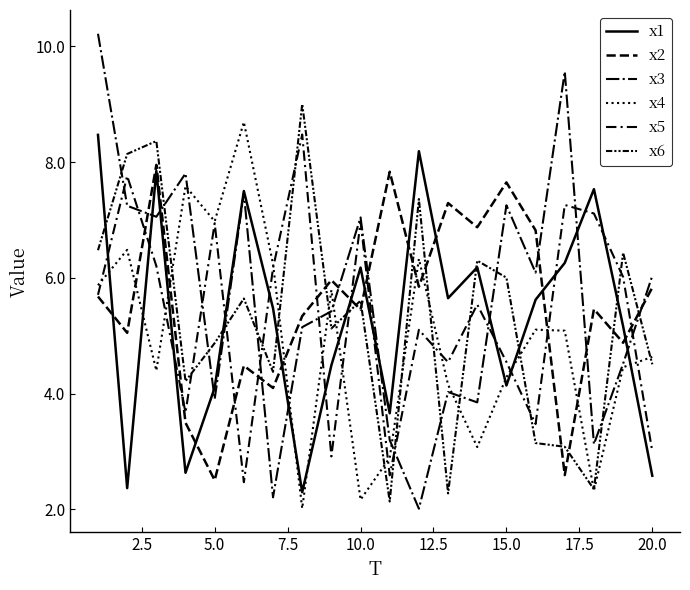

Is this an area chart (filled region under the line)?

No